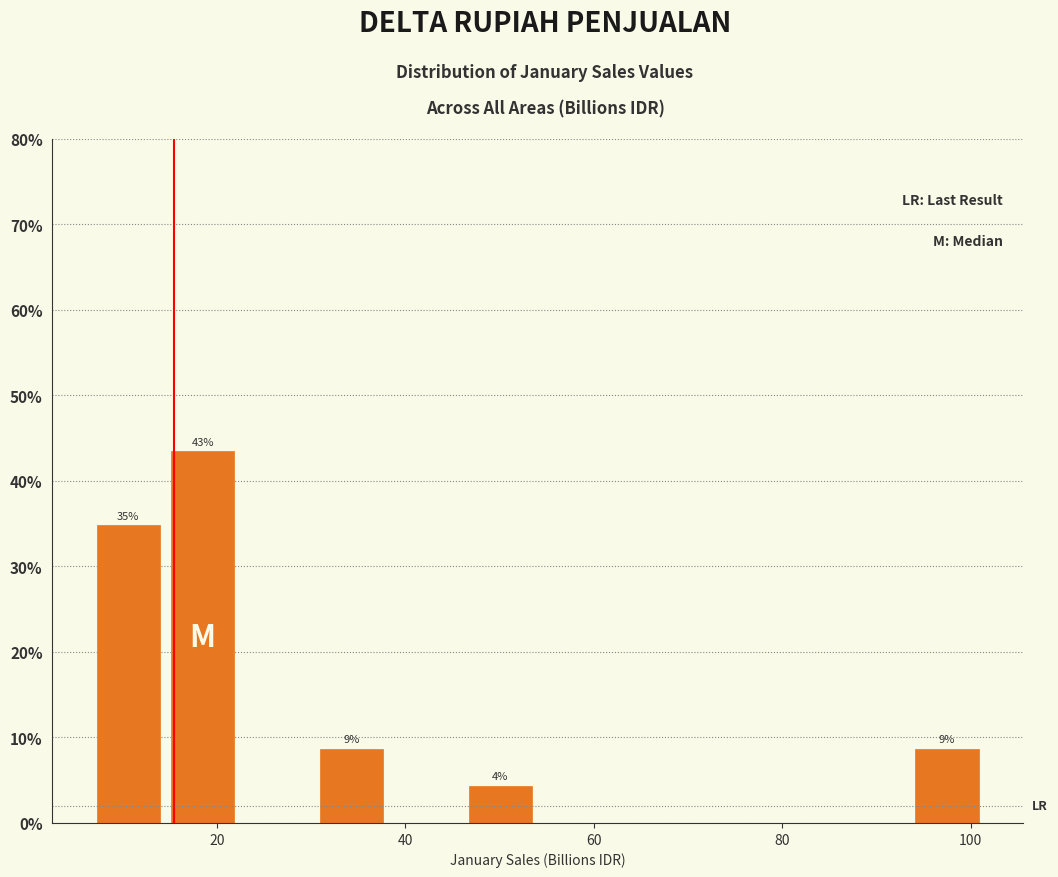

Read against the x-axis, roughly where is the centre of the tallest bar?

18